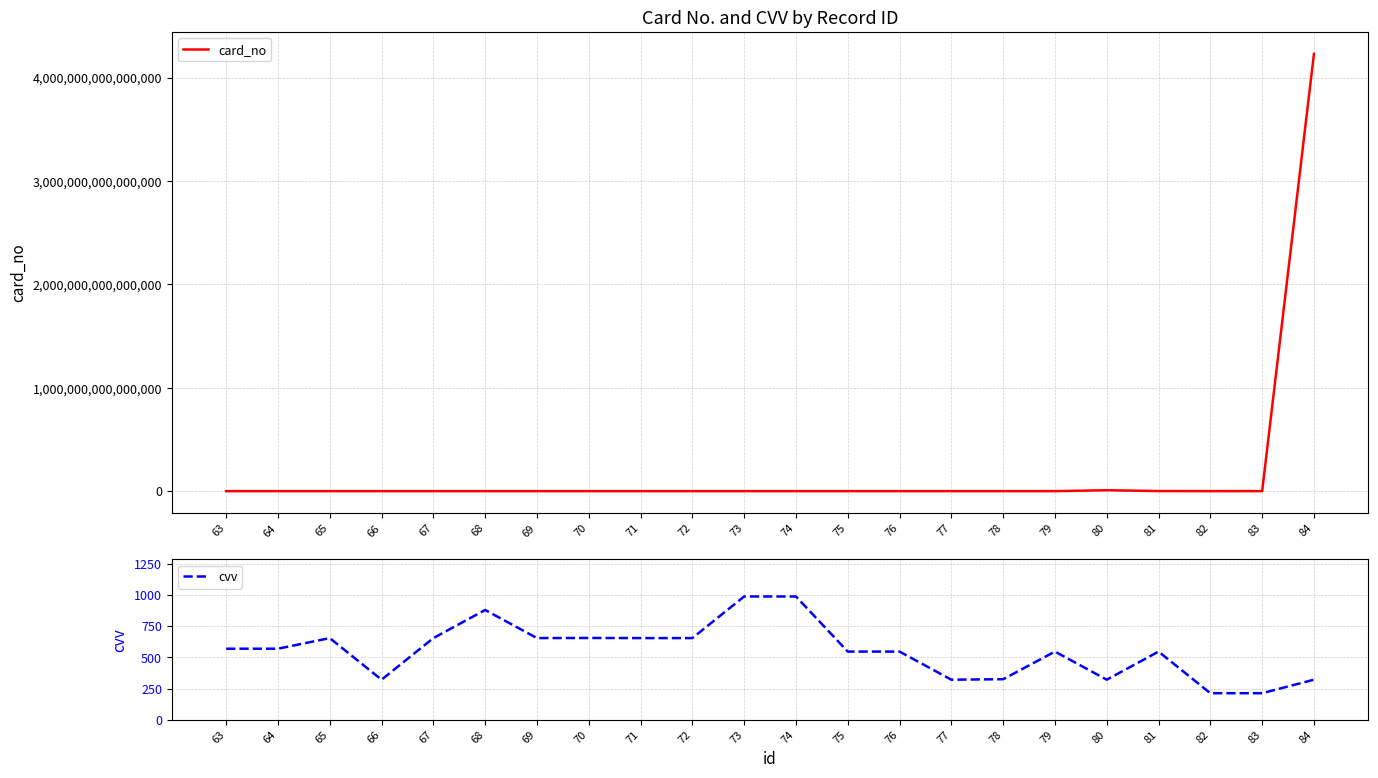

Does the chart have visible grid lines?

Yes